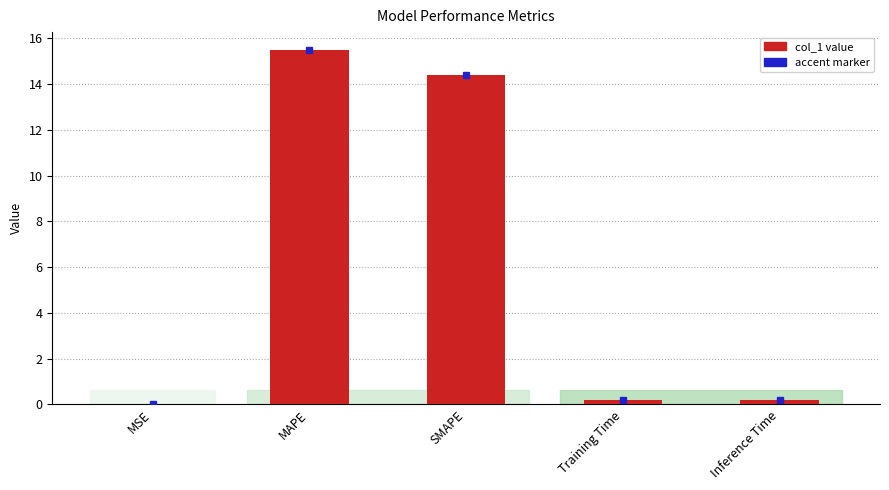

What value does the data have at SMAPE?

14.4